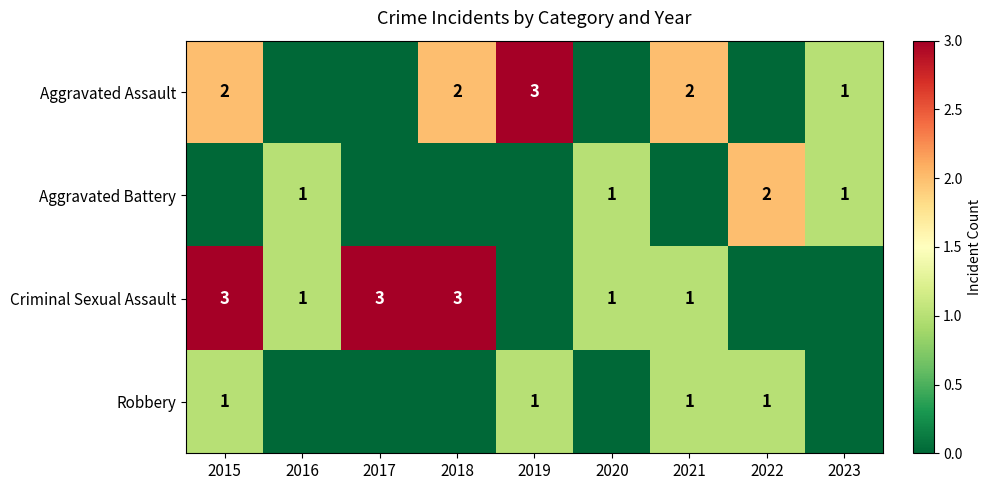

Is it true that Aggravated Battery equals 2 at 2022?

True